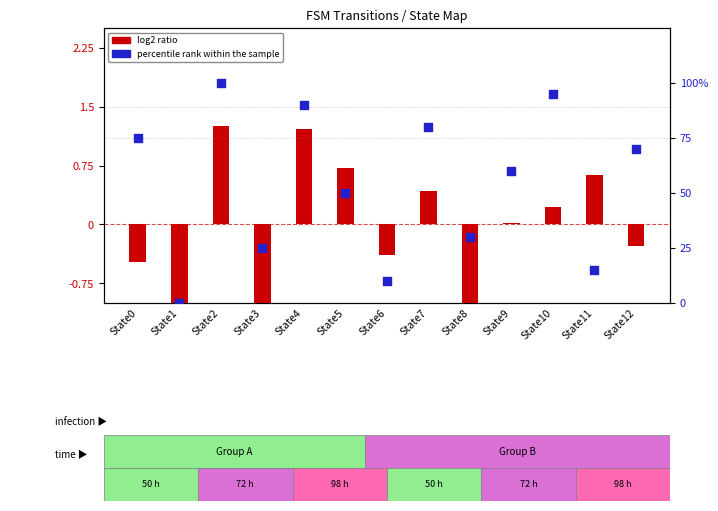

What is the total value across all series at State1?

-1.2